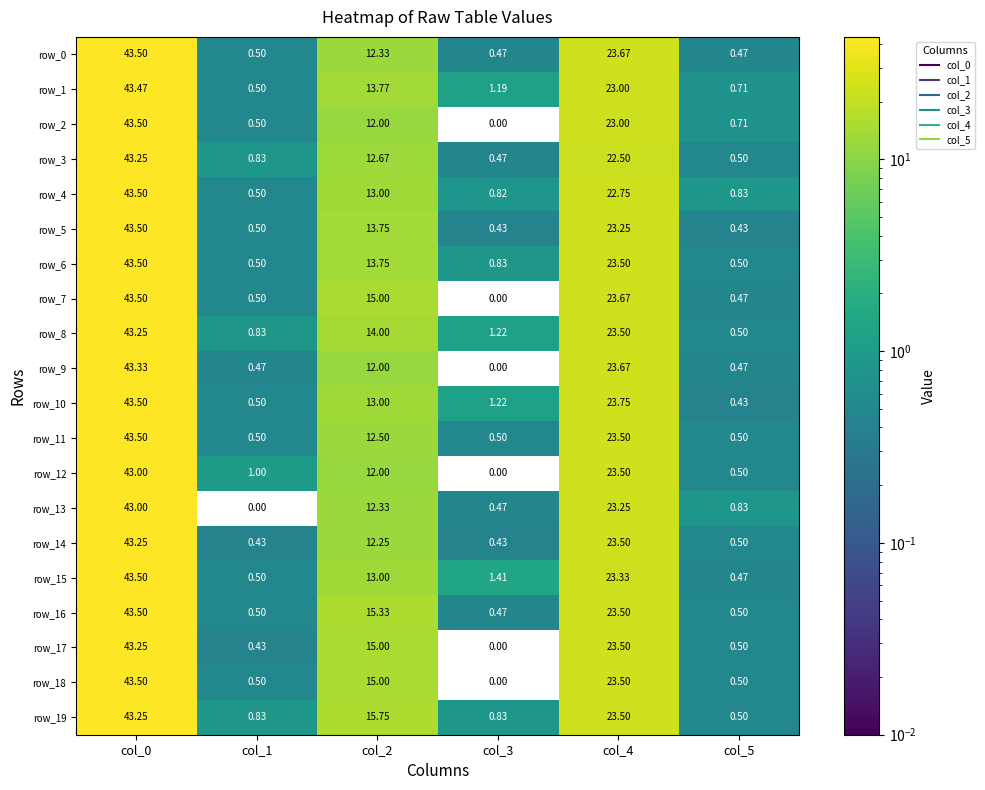

How many values in the row_17 series are below 15?

3